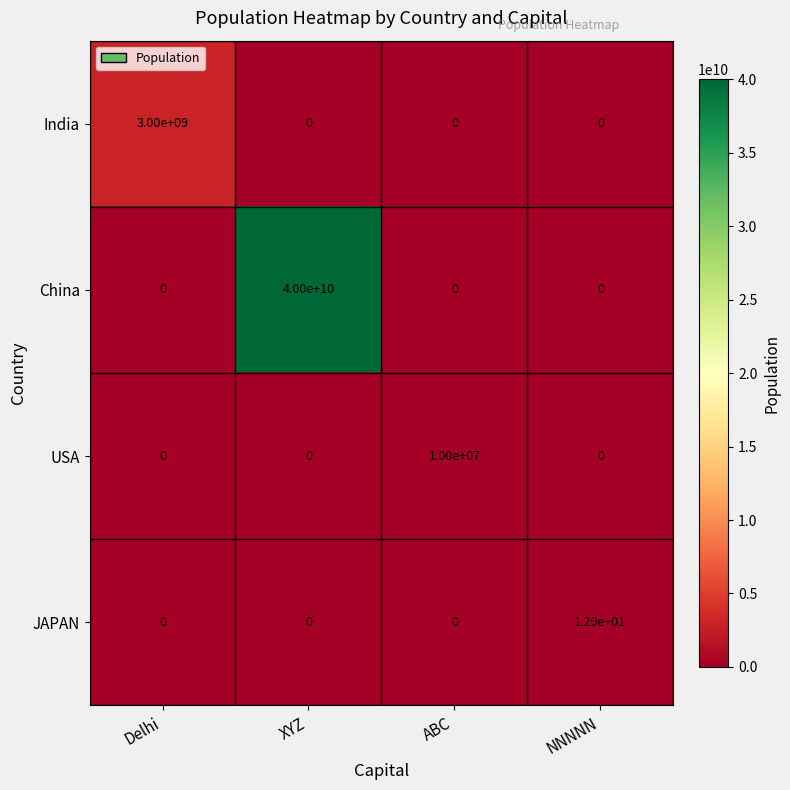

What is the average value of the USA series?

2500000